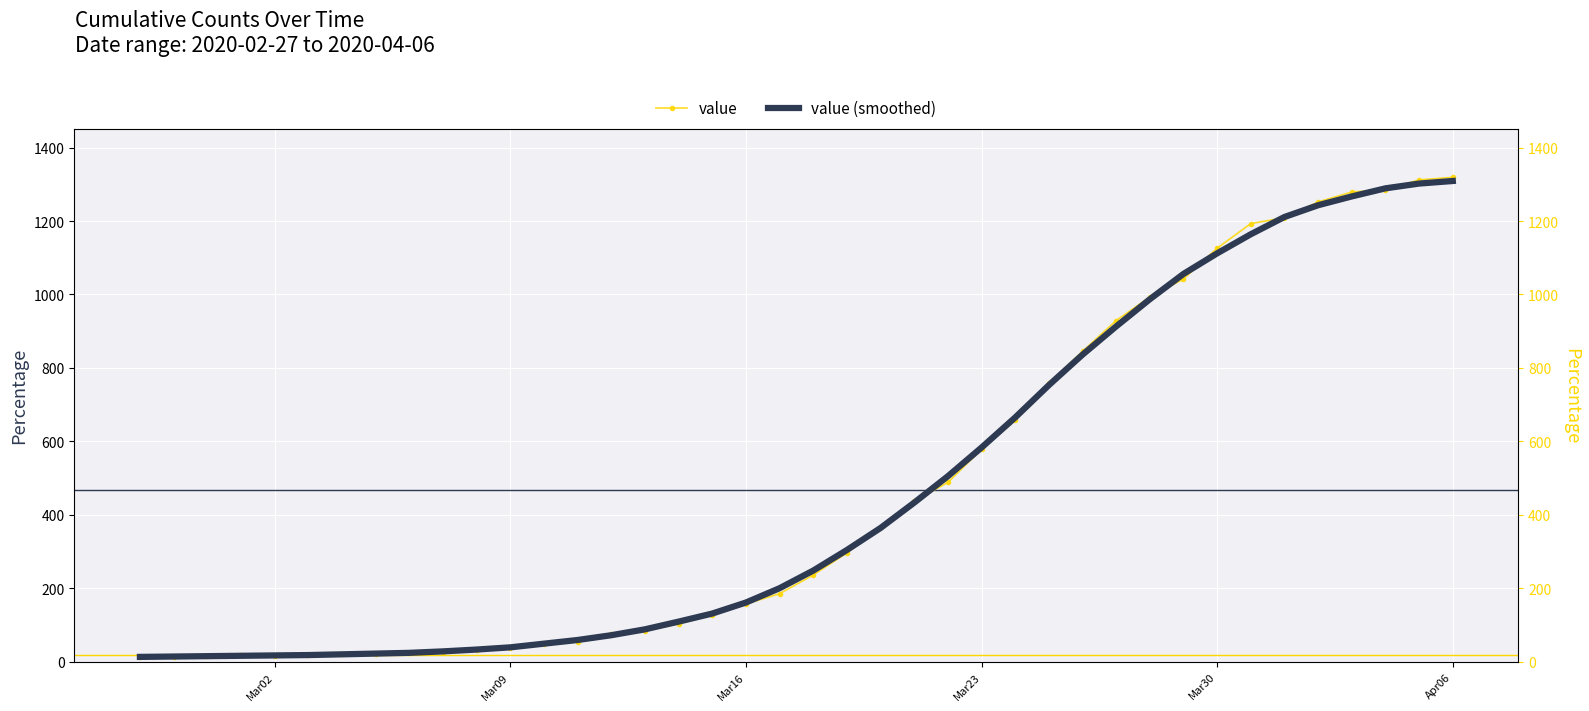

What is the maximum value for value (smoothed)?

1309